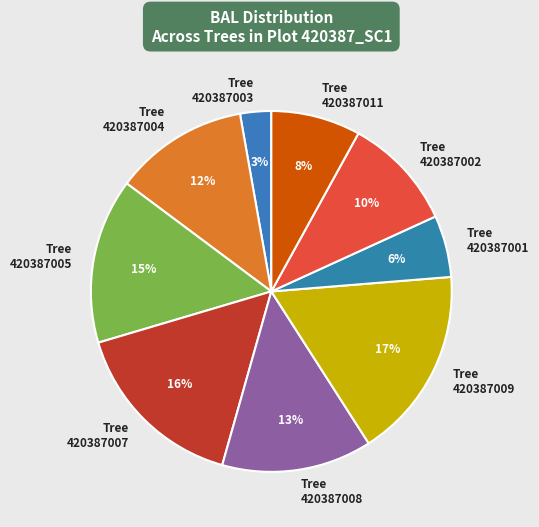

Which category has the biggest portion of the pie?

420387009